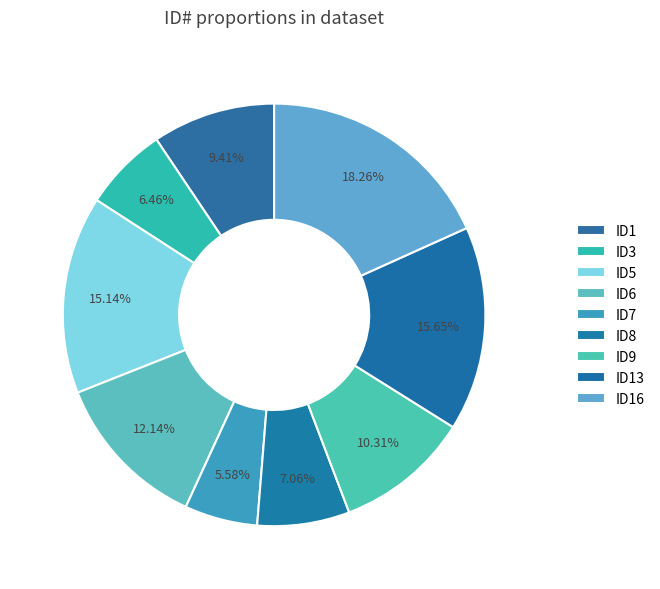

How many slices are in this pie chart?

9